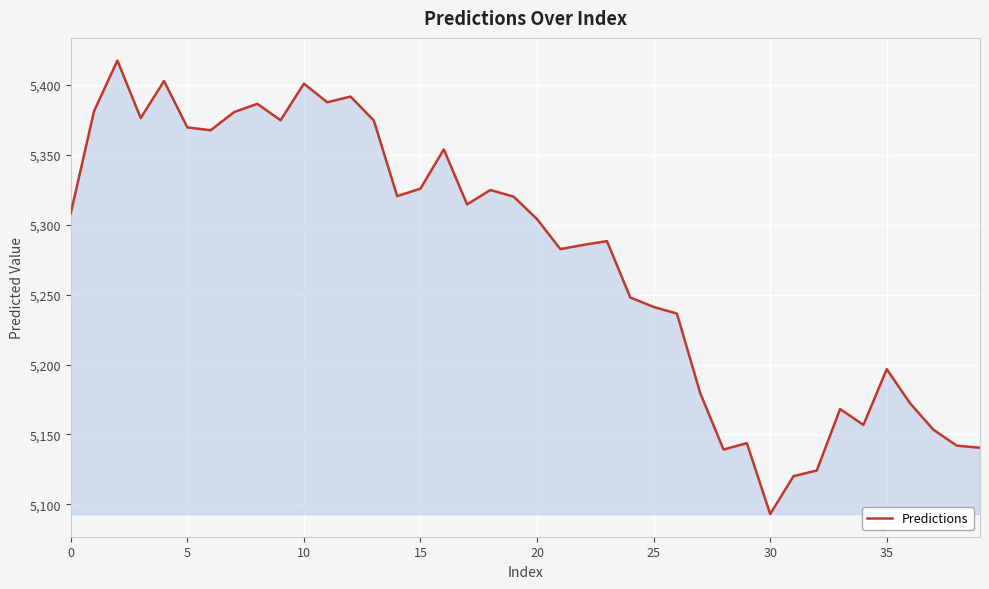

What is the minimum value shown in the chart?

5093.1